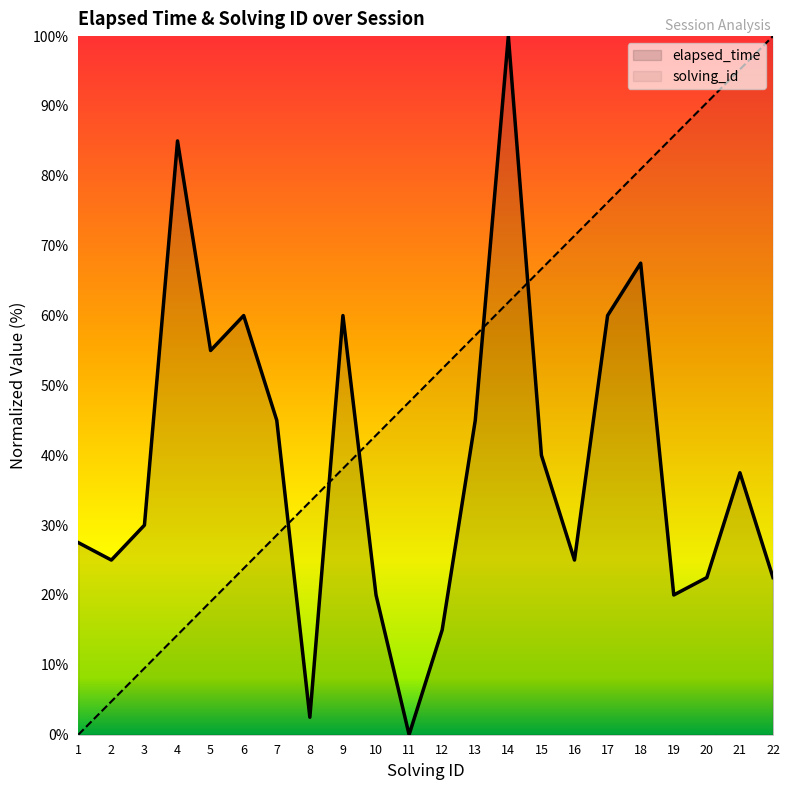

Reading left to right, extract all data points from this chart.

elapsed_time: 27.5	25.0	30.0	85.0	55.0	60.0	45.0	2.5	60.0	20.0	0.0	15.0	45.0	100.0	40.0	25.0	60.0	67.5	20.0	22.5	37.5	22.5
solving_id: 0.0	4.8	9.5	14.3	19.0	23.8	28.6	33.3	38.1	42.9	47.6	52.4	57.1	61.9	66.7	71.4	76.2	81.0	85.7	90.5	95.2	100.0